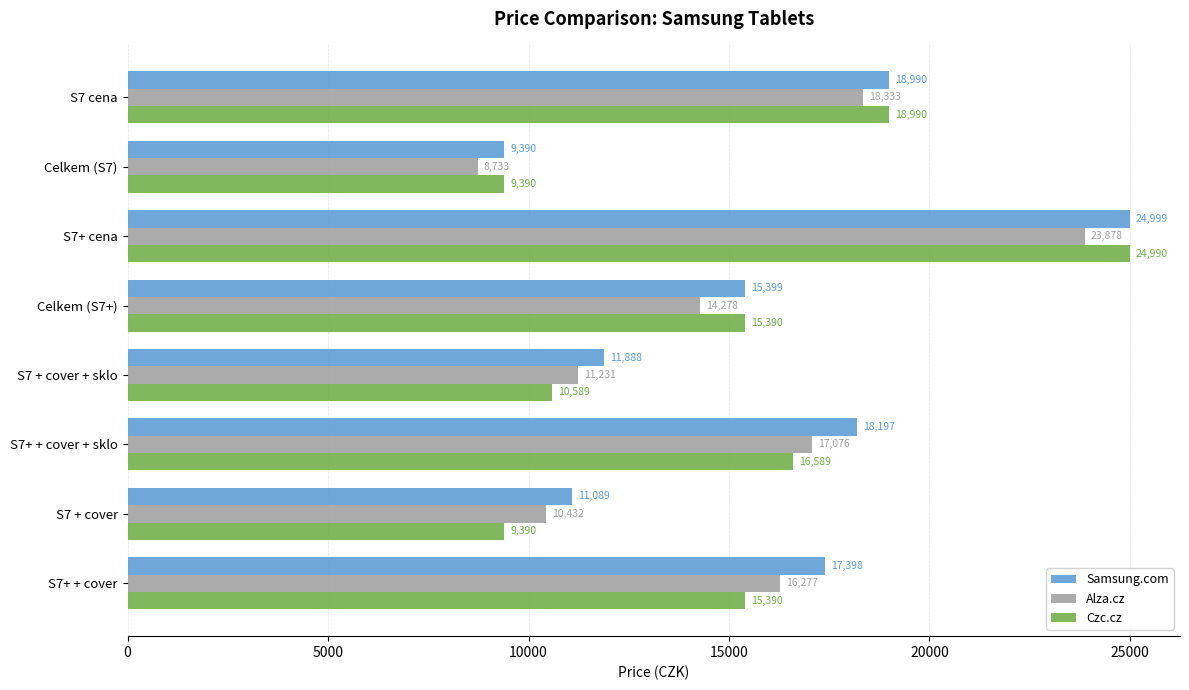

Is it true that Alza.cz equals 5342 at S7 + cover?

False